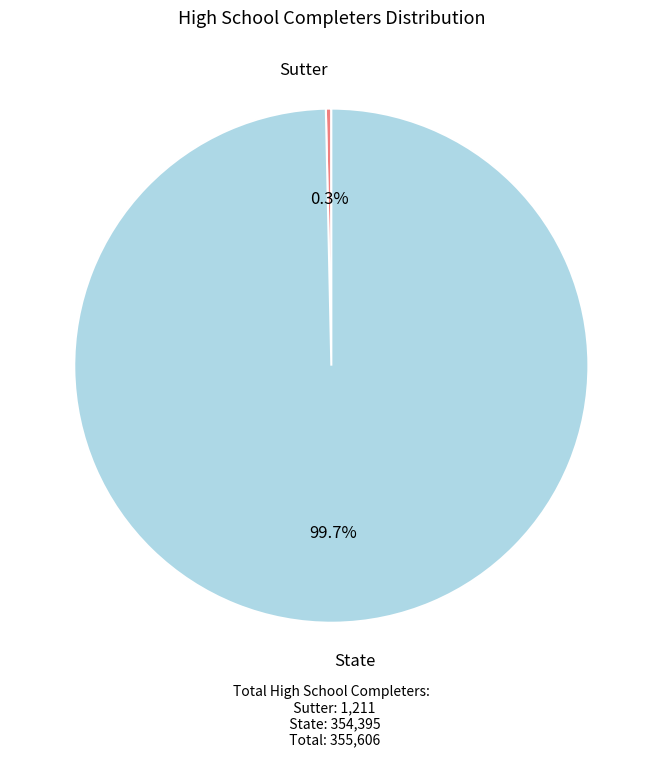

Is there any slice that represents more than half of the pie?

Yes